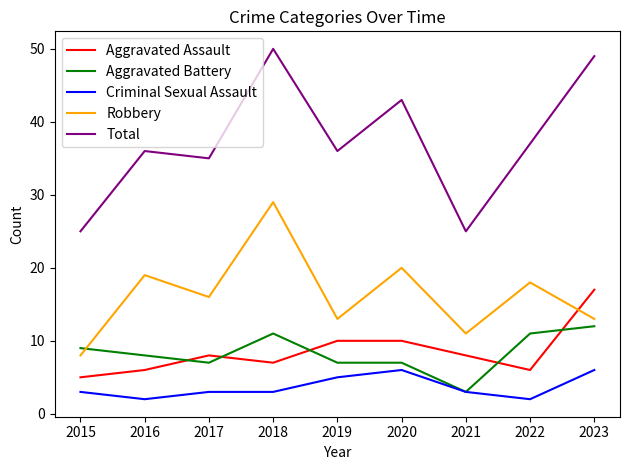

The Aggravated Battery series shows 8 at 2016. True or false?

True